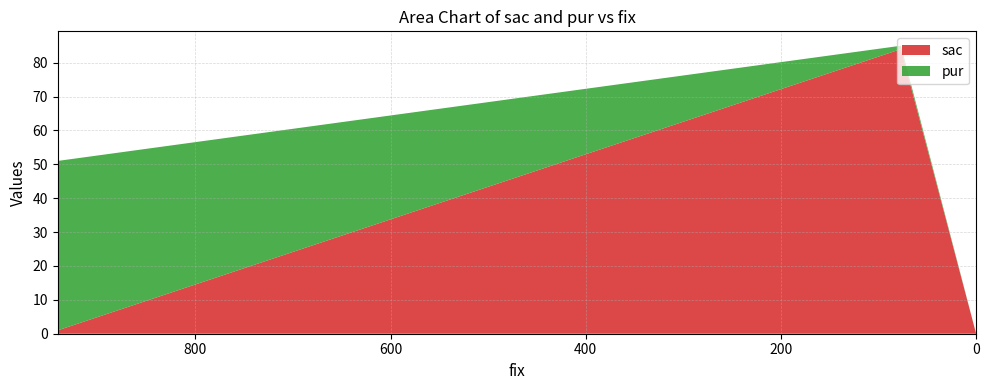

Reading left to right, extract all data points from this chart.

sac: 1	84	0
pur: 50	1	0